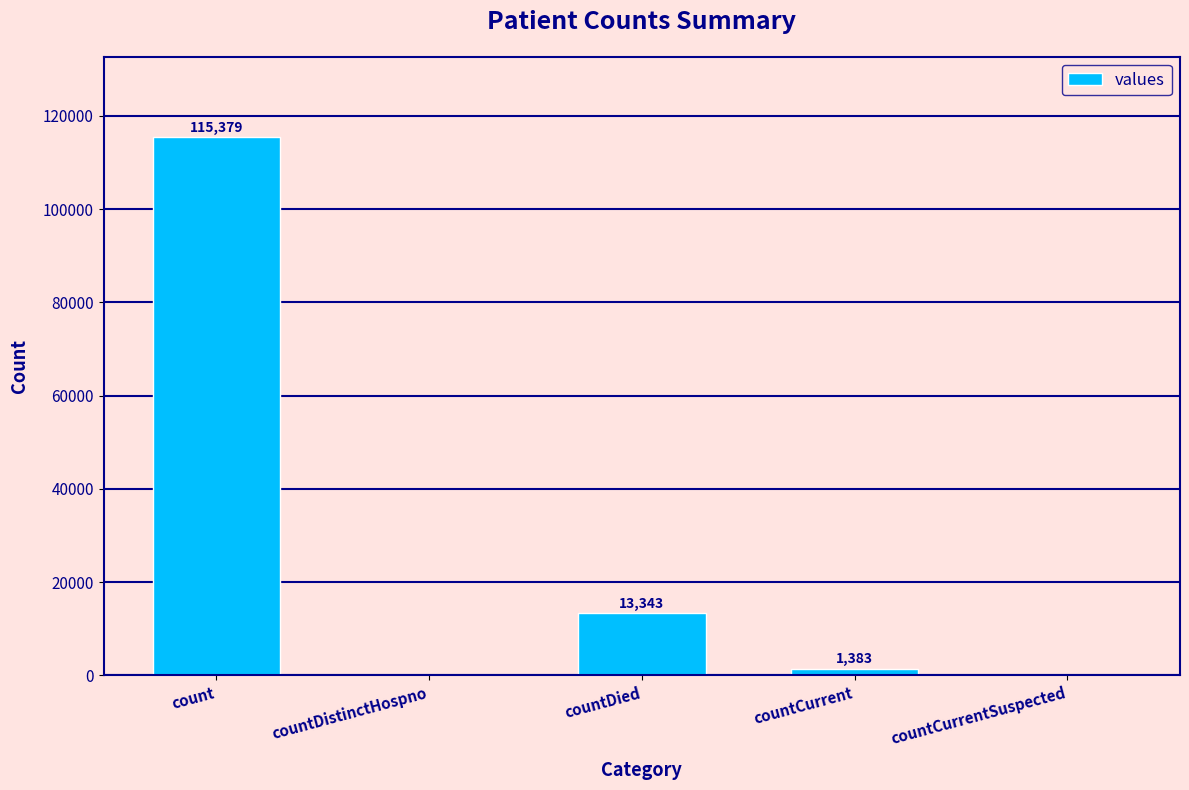

What is the sum of the values at countCurrent and countDied?

14726